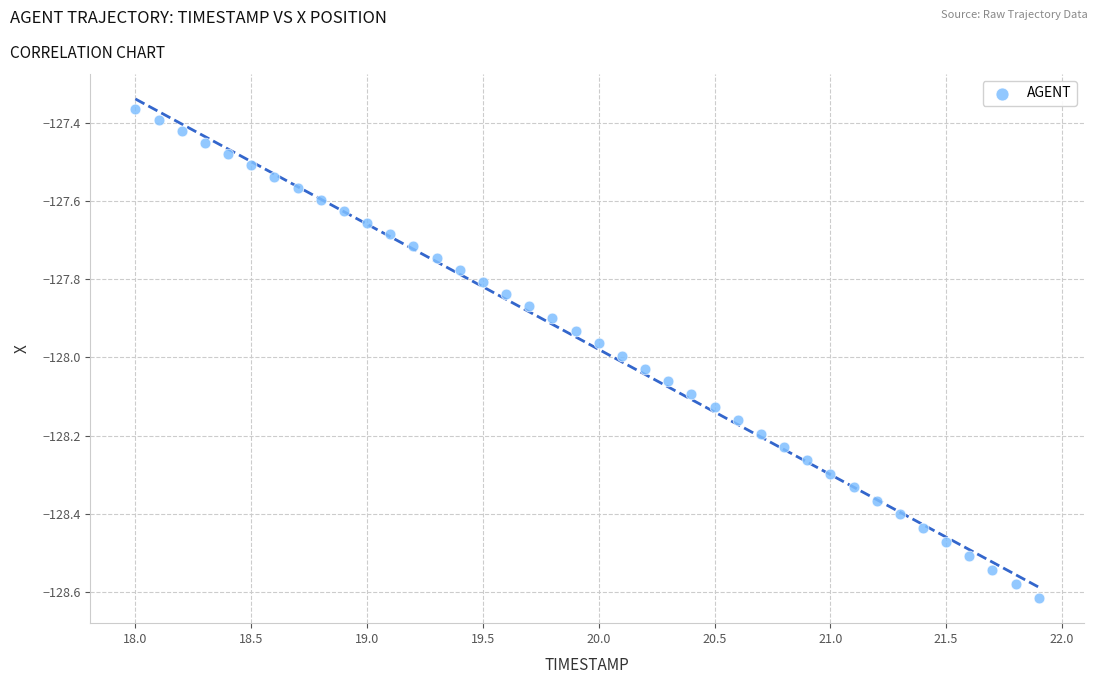

What is the range of X values (max minus min)?

3.9